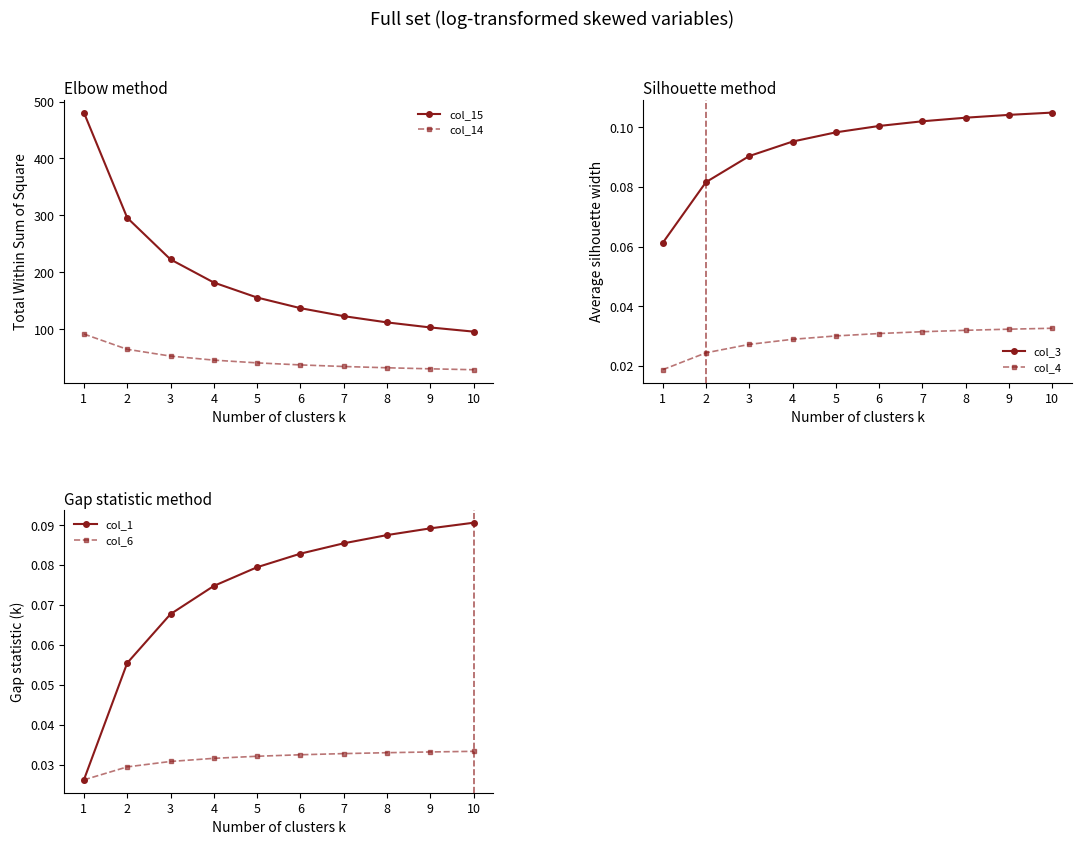

Where is col_6 nearest to the value 0?

1